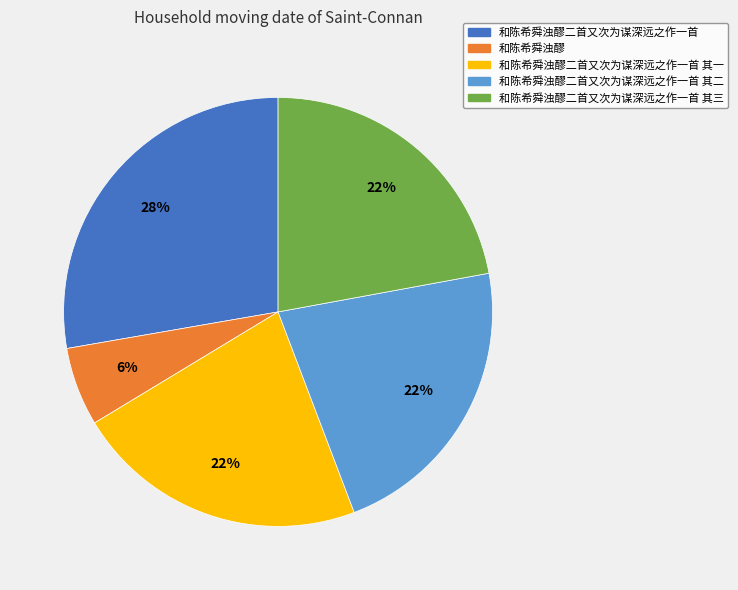

Is there a majority slice in this chart?

No